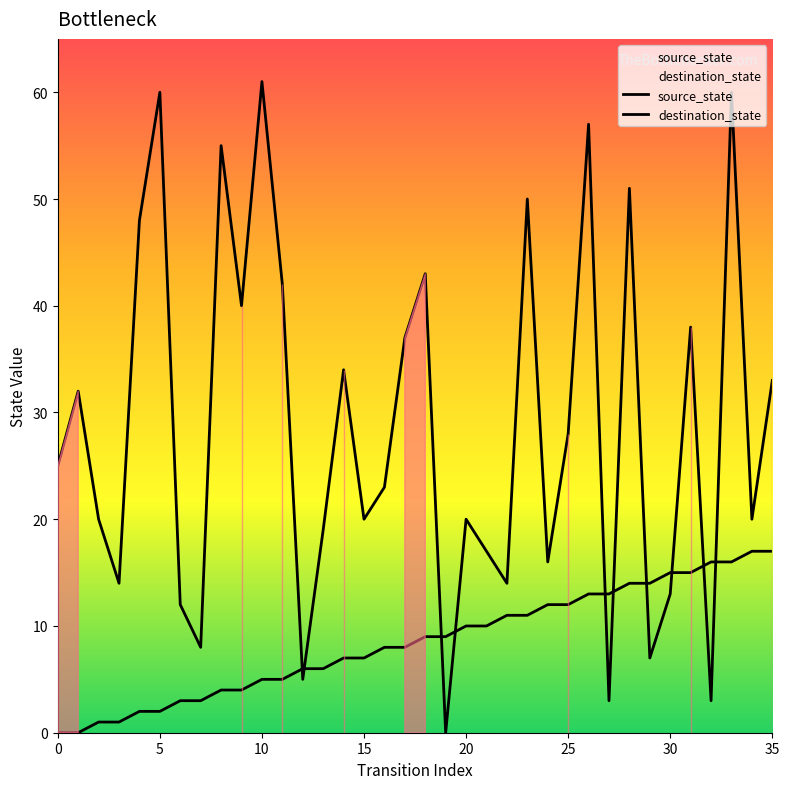

Where do destination_state and source_state first cross each other?

11 and 12